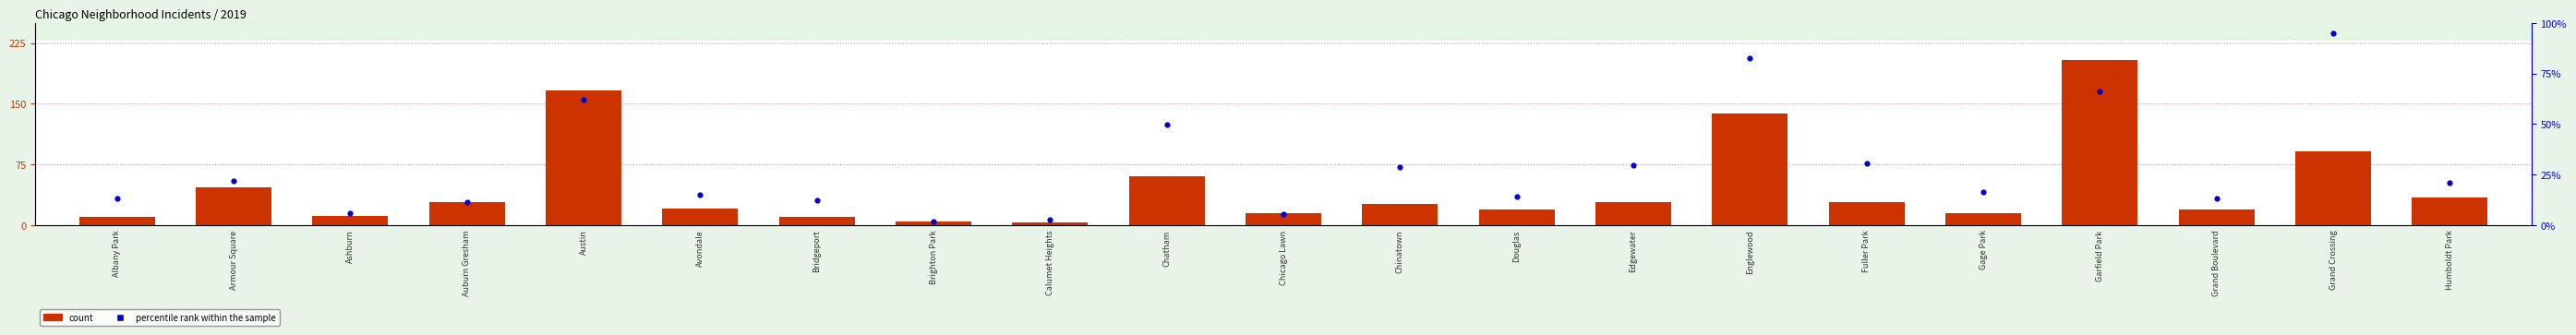

At how many categories does at least one series exceed 79?

4